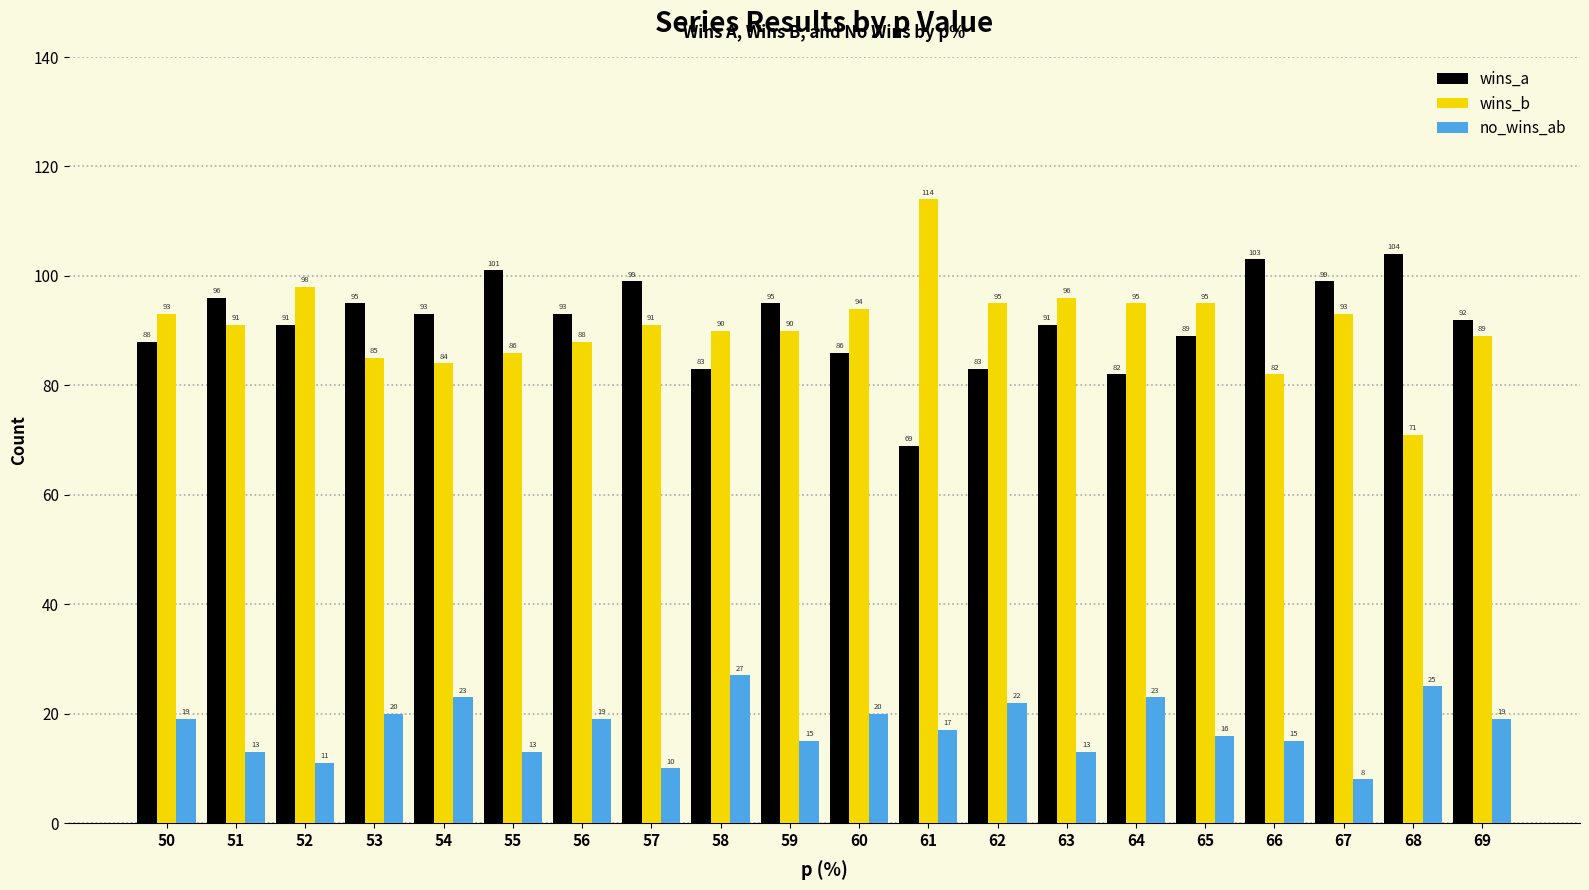

What is the sum of all no_wins_ab values?

348